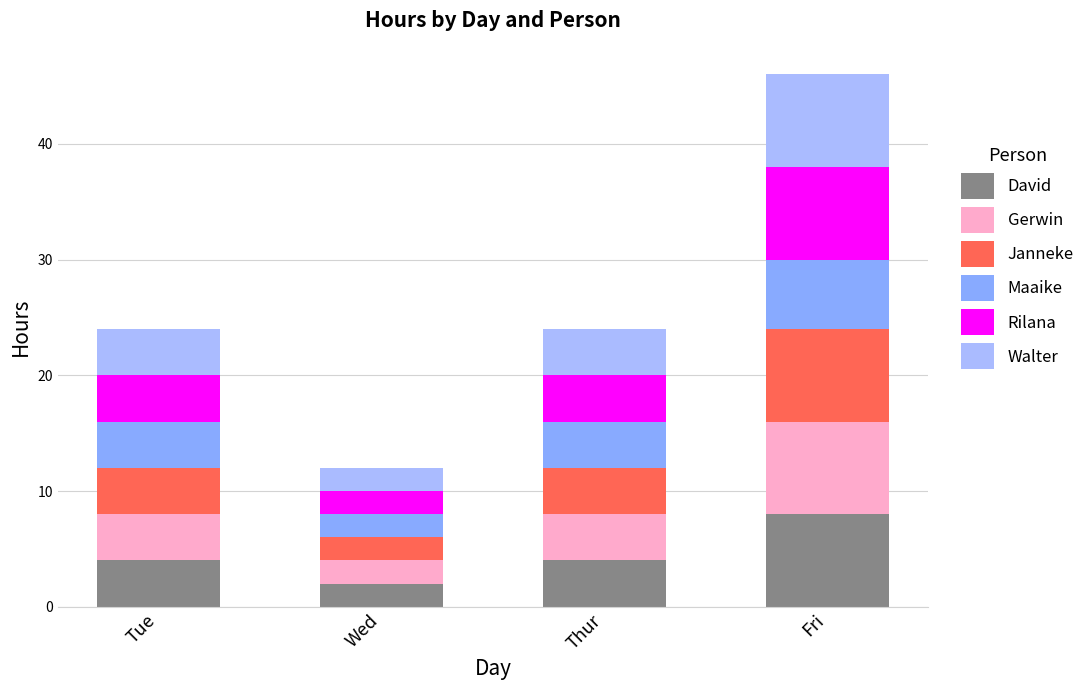

What position from the left is Tue?

1